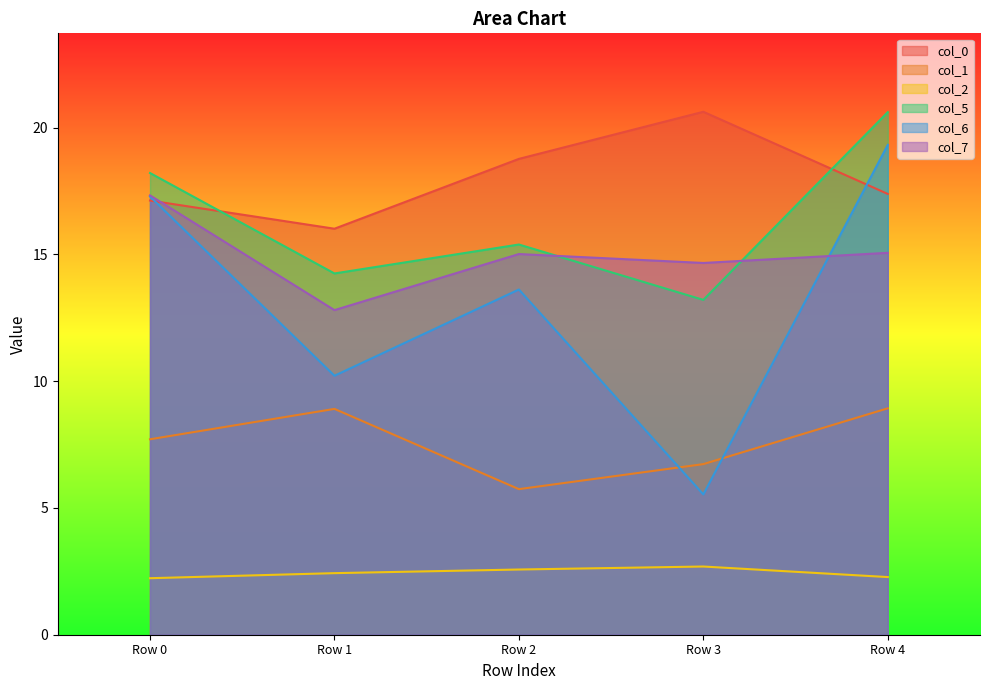

What are all the series names shown in the legend?

col_0, col_1, col_2, col_5, col_6, col_7